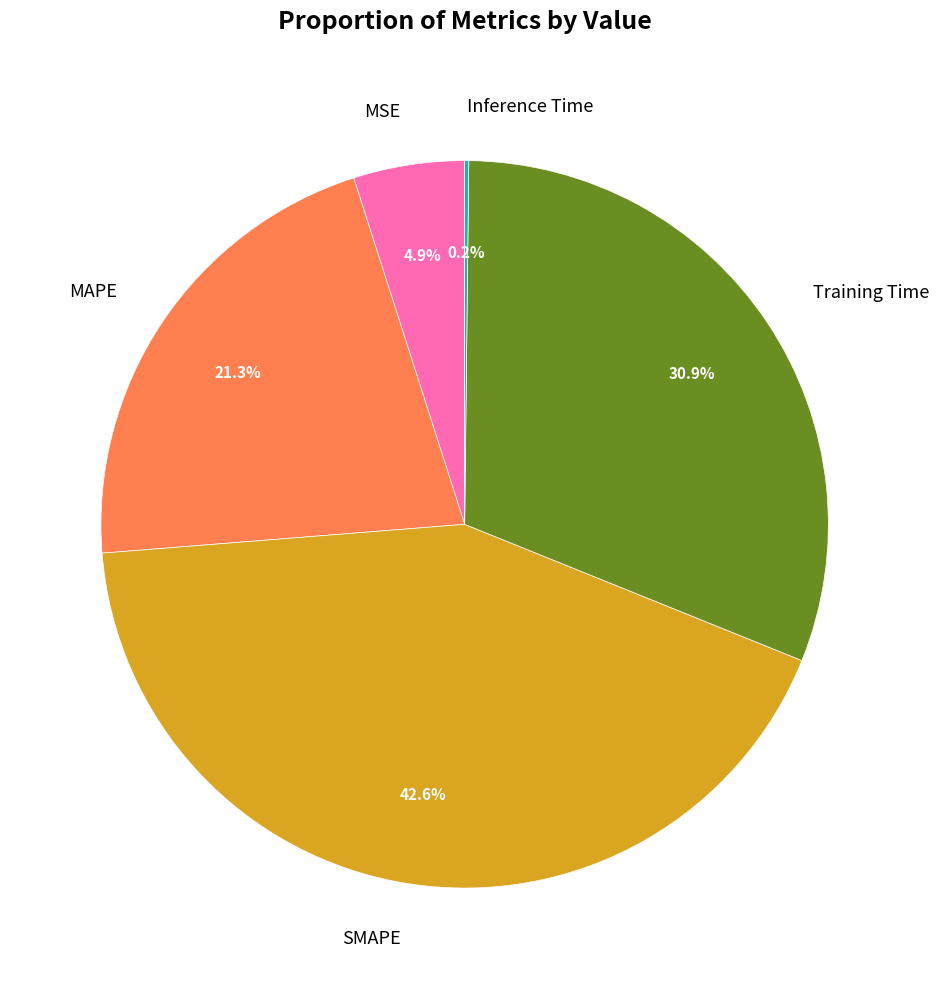

Approximately how many times larger is the value at Training Time compared to MAPE?

1.5